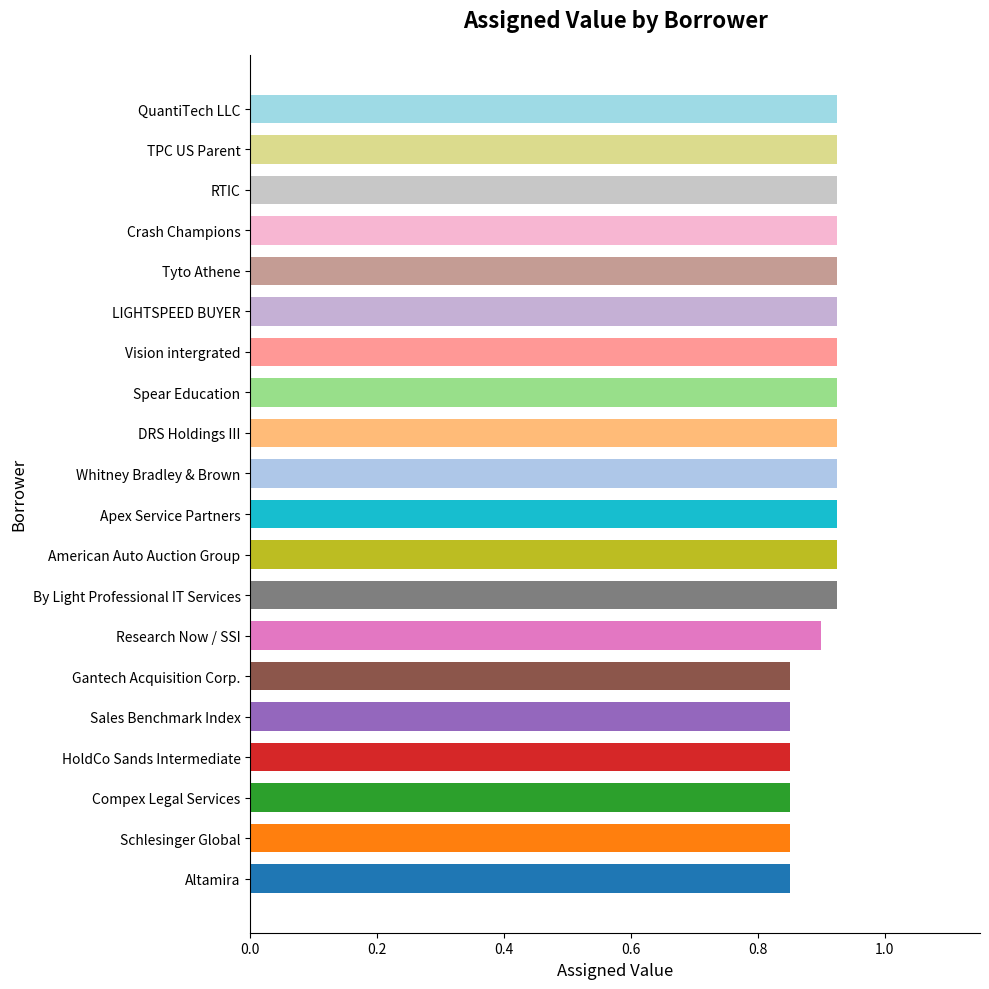

How many values are between 0 and 1?

20